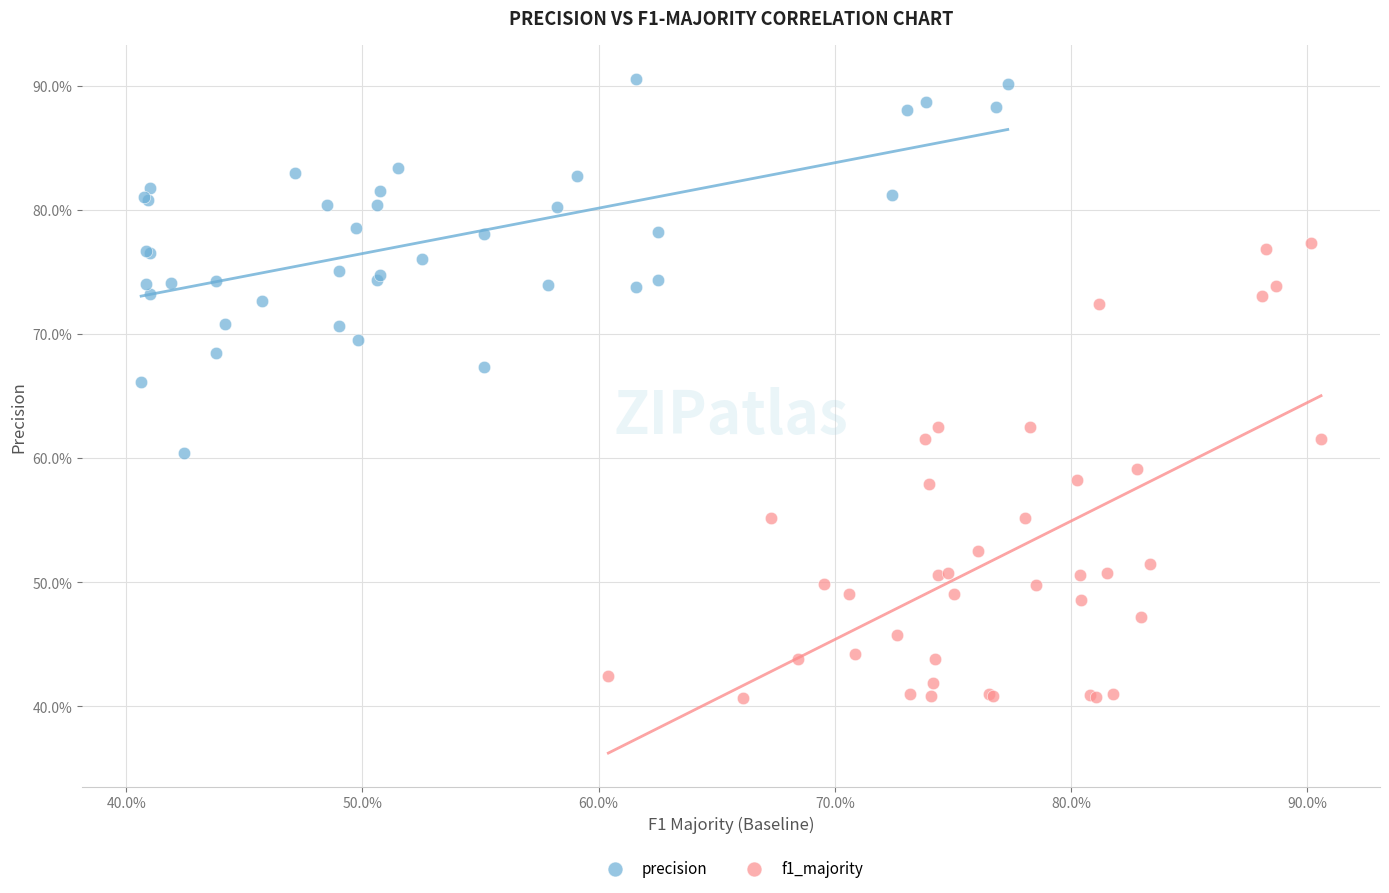

What are all the series names shown in the legend?

precision, f1_majority